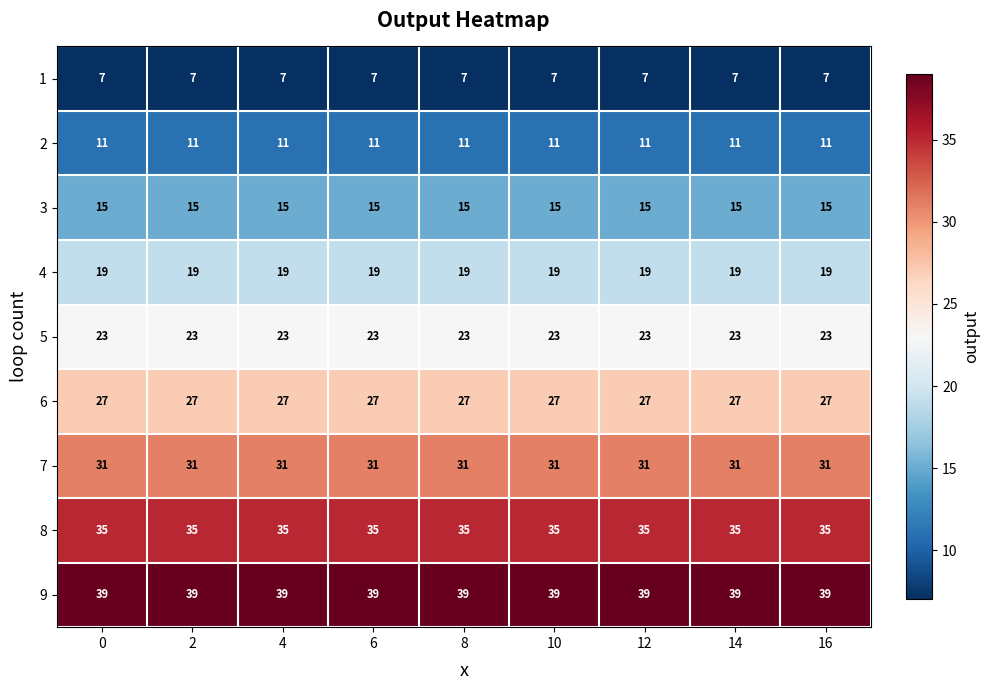

At 14, list the series in order from smallest to largest.

1, 2, 3, 4, 5, 6, 7, 8, 9